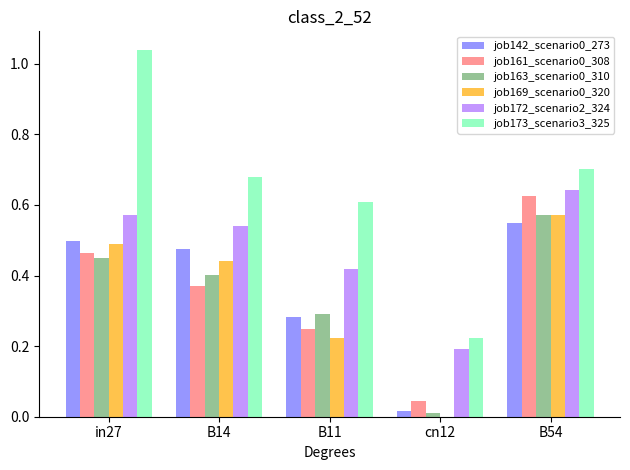

Is the value of job169_scenario0_320 at cn12 greater than the value of job172_scenario2_324 at B54?

No